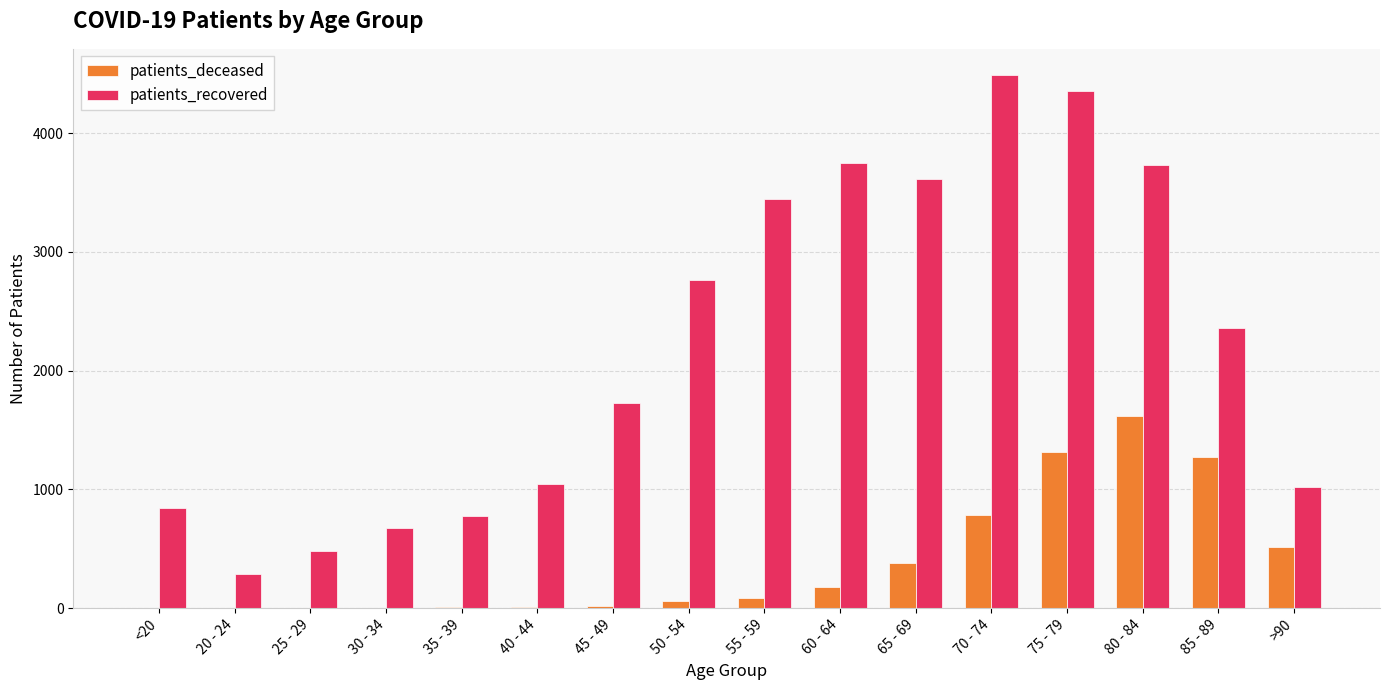

What are all the series names shown in the legend?

patients_deceased, patients_recovered